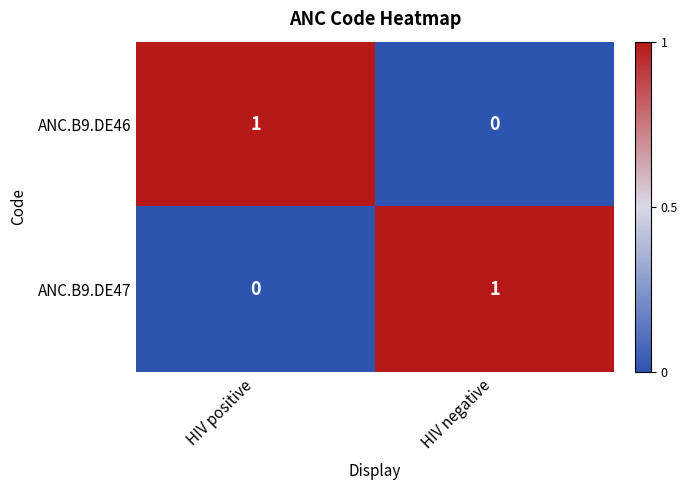

Is the value of ANC.B9.DE47 at HIV positive greater than the value of ANC.B9.DE46 at HIV positive?

No